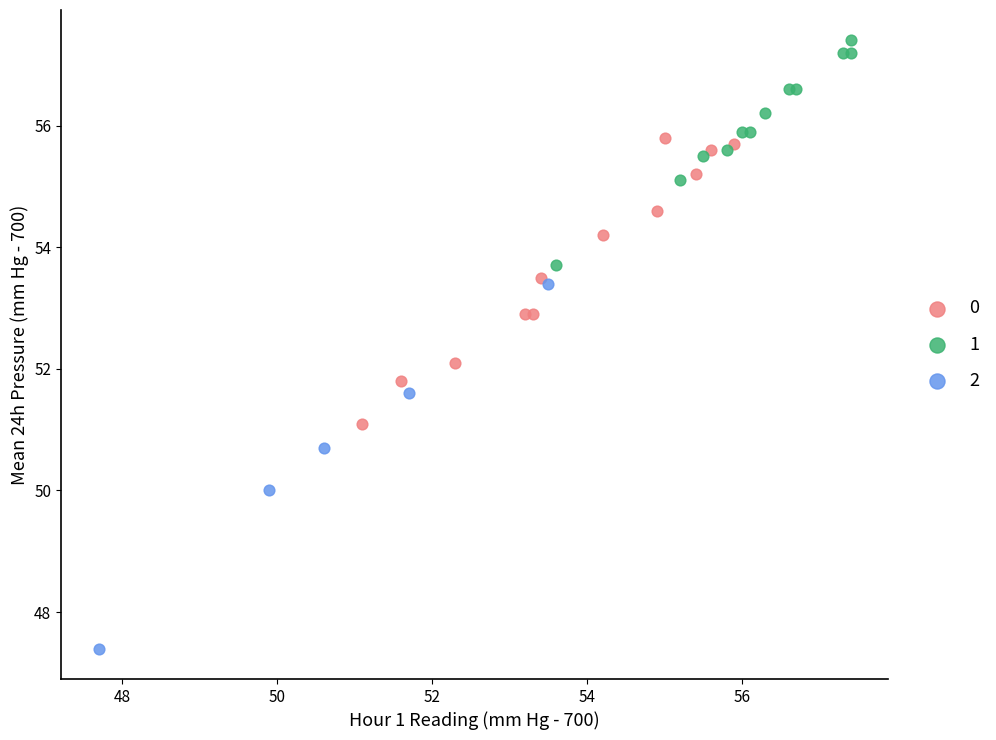

What are all the series names shown in the legend?

0, 1, 2